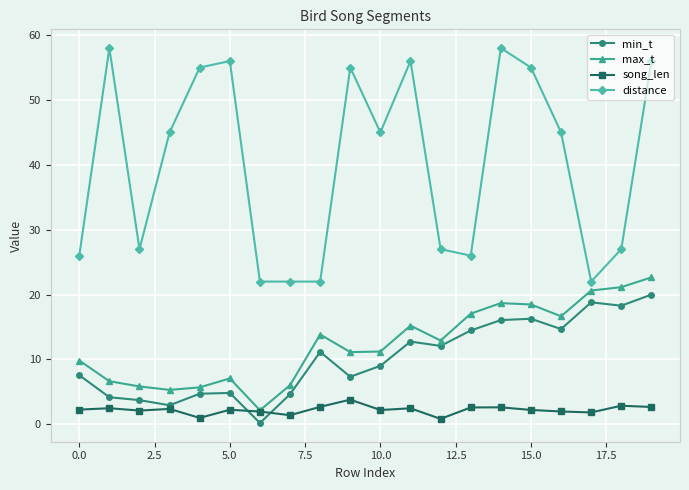

True or false: song_len has more than 2 interior local peaks.

True